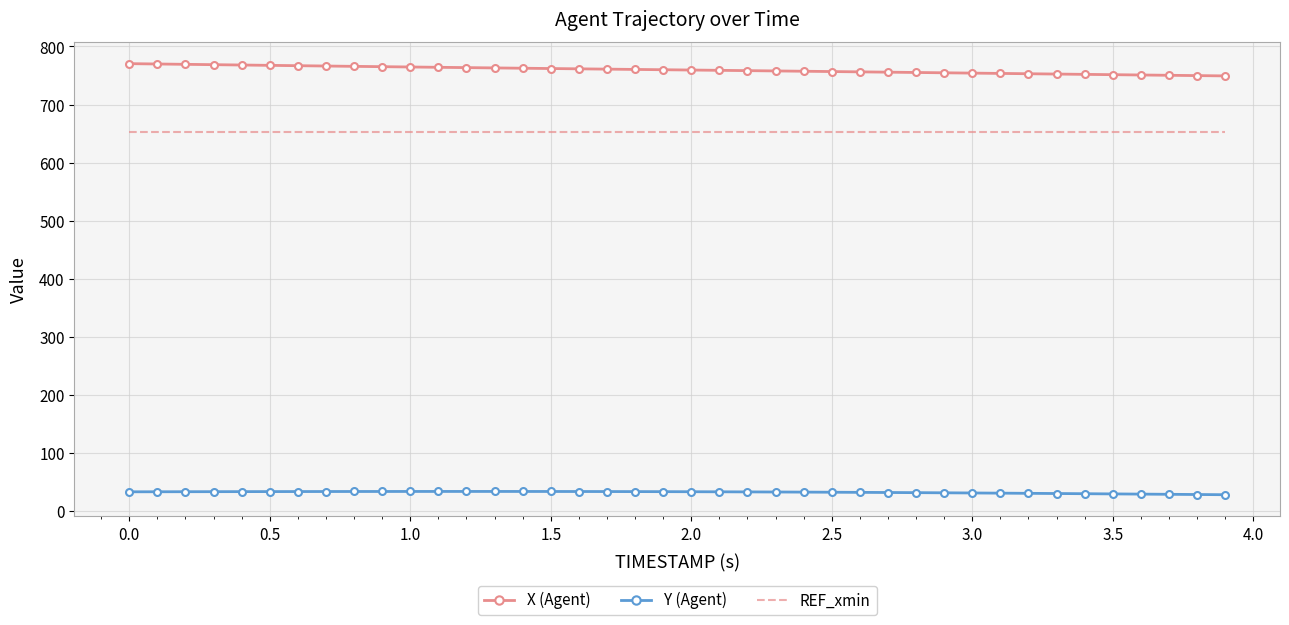

What is the smallest value displayed?

28.1